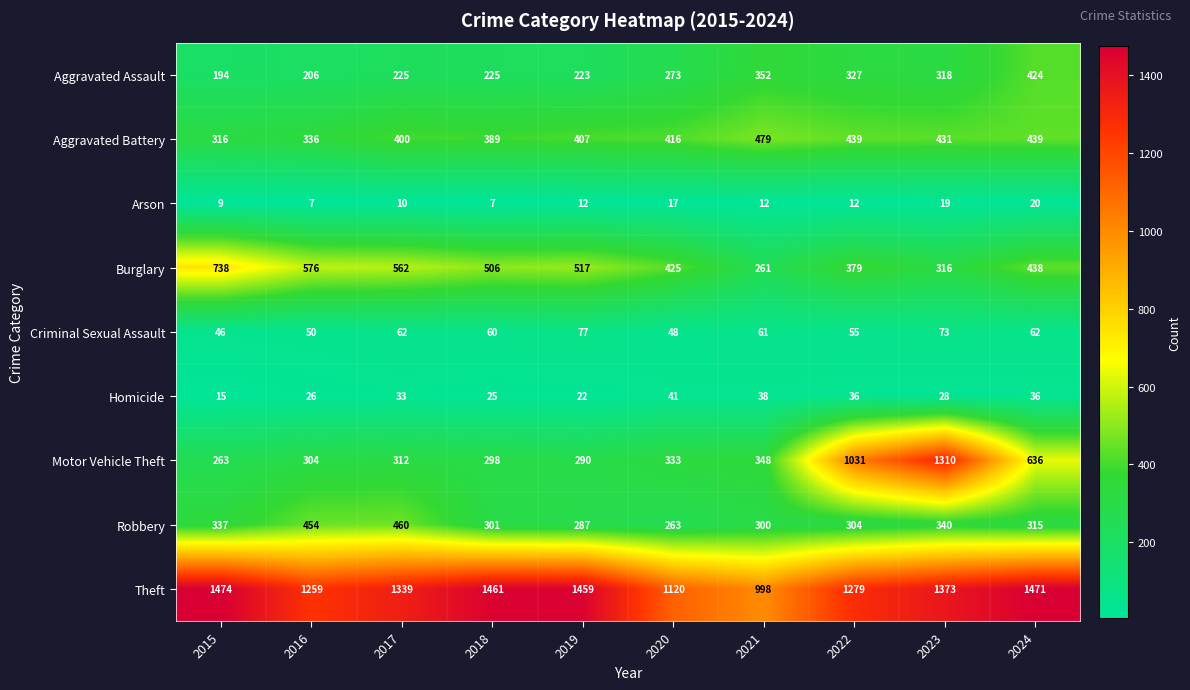

Which label corresponds to the largest value in the chart?

2015